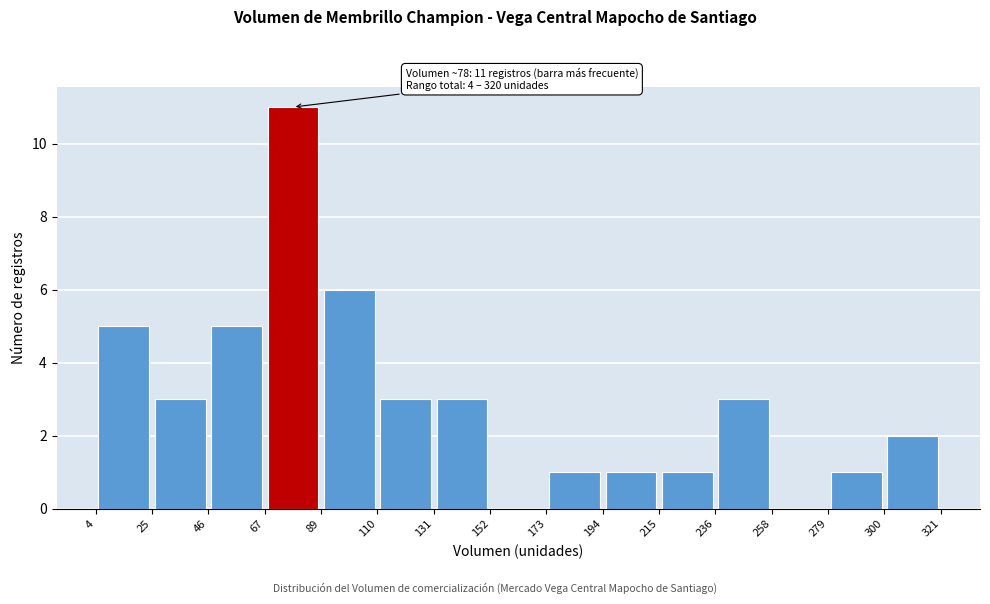

Over which range of the x-axis is the bar tallest?

67 to 89